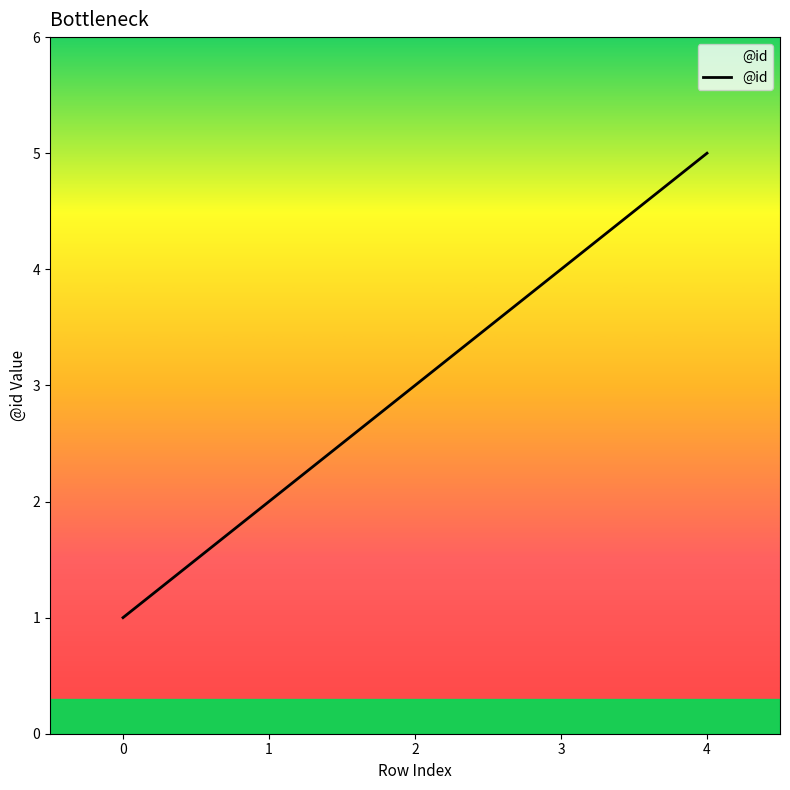

Rank the categories by value from highest to lowest.

4, 3, 2, 1, 0